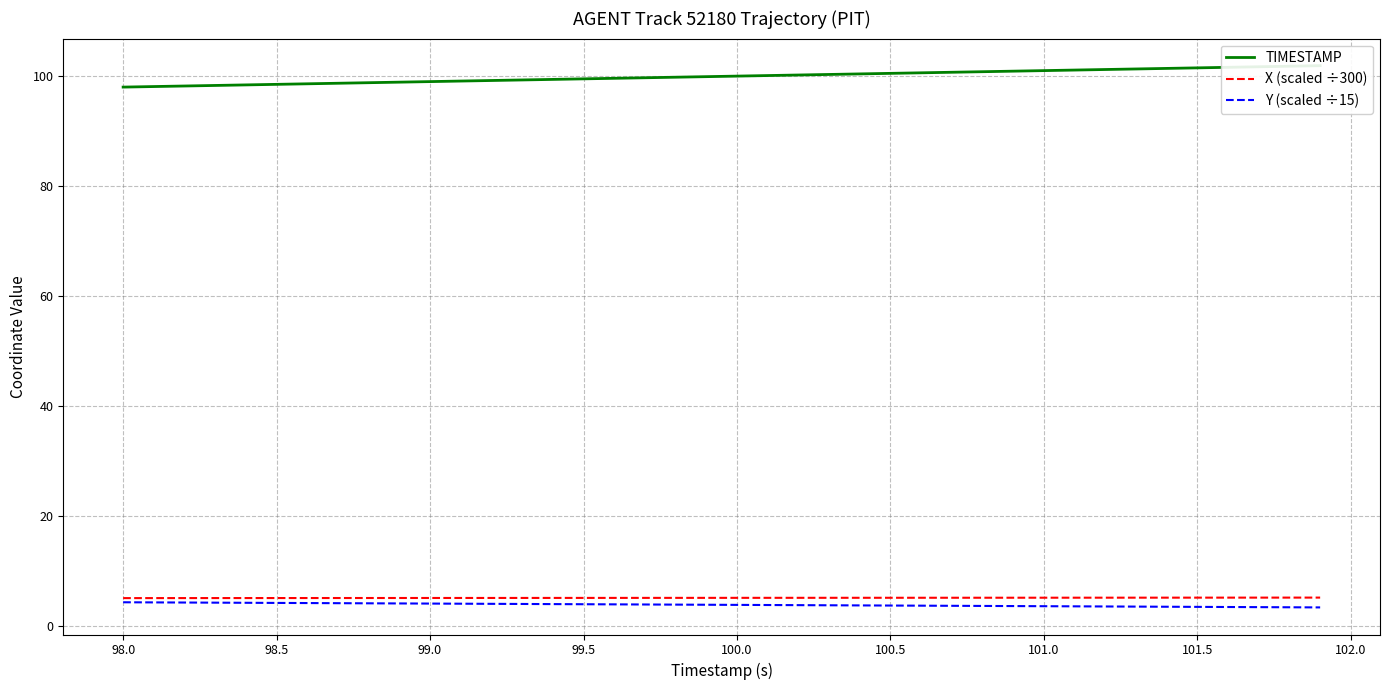

What is the highest value of the X (scaled ÷300) series?

5.1